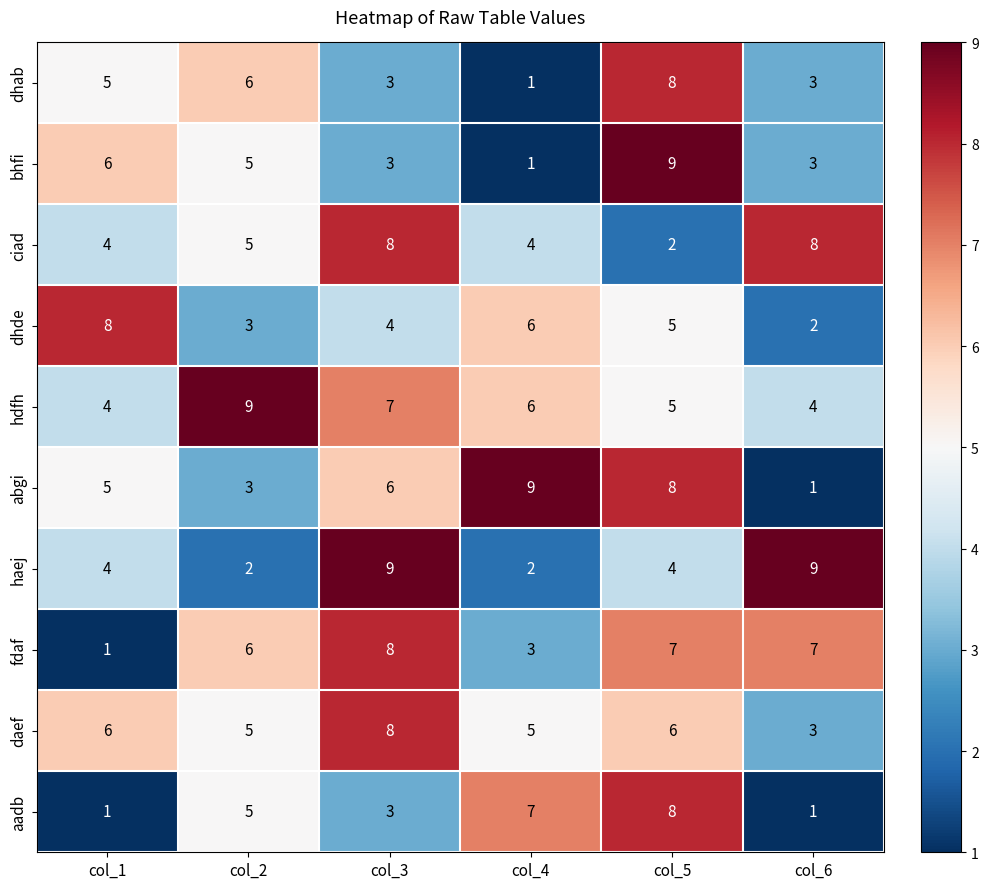

At which category is the sum across all series the highest?

col_5